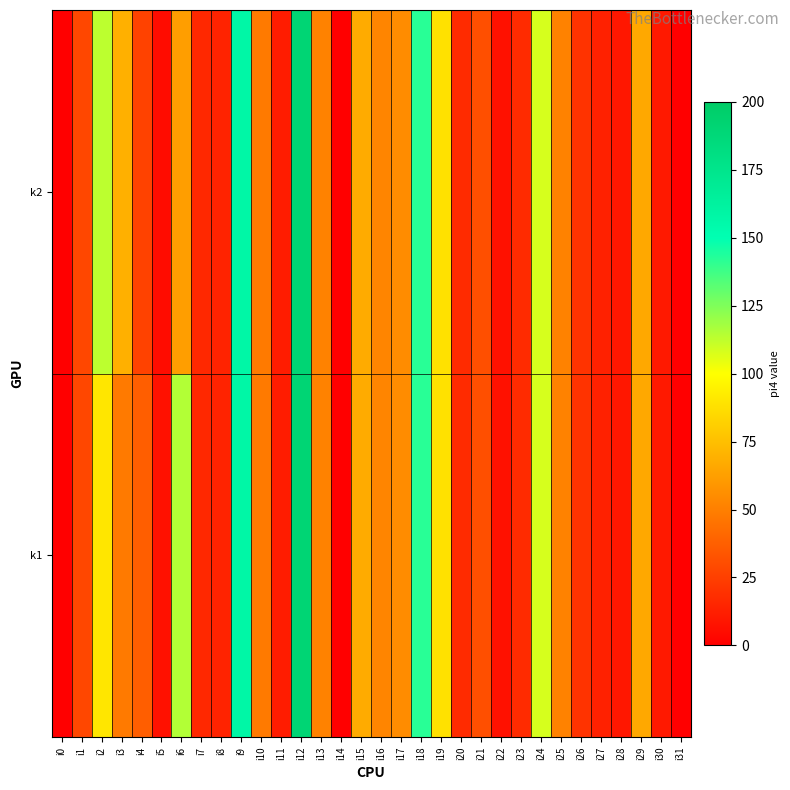

Rank the series by their maximum value, from lowest to highest.

k1, k2